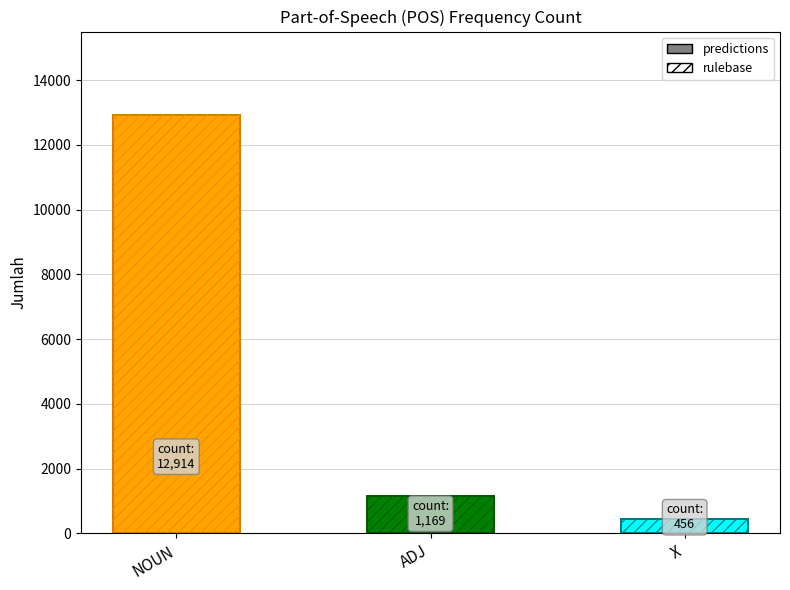

Rank the categories by value from highest to lowest.

NOUN, ADJ, X